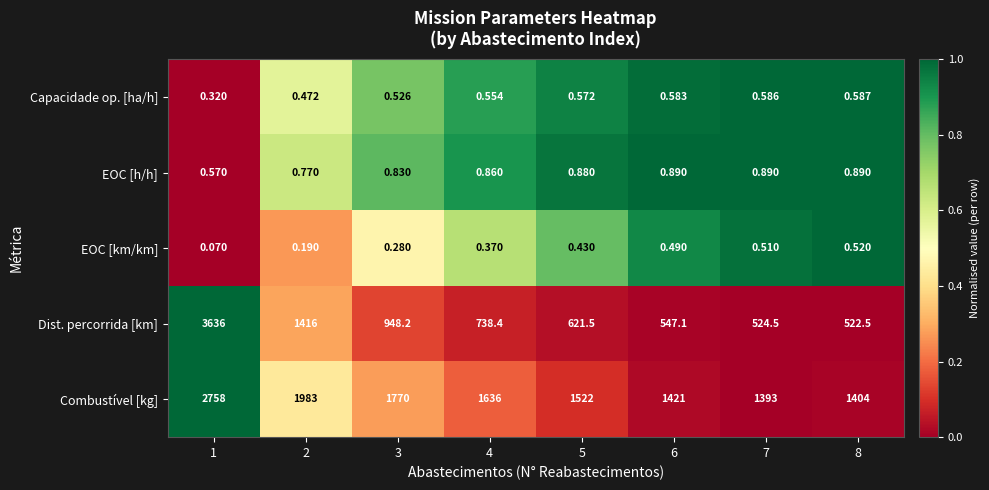

Count the number of categories in the chart.

8